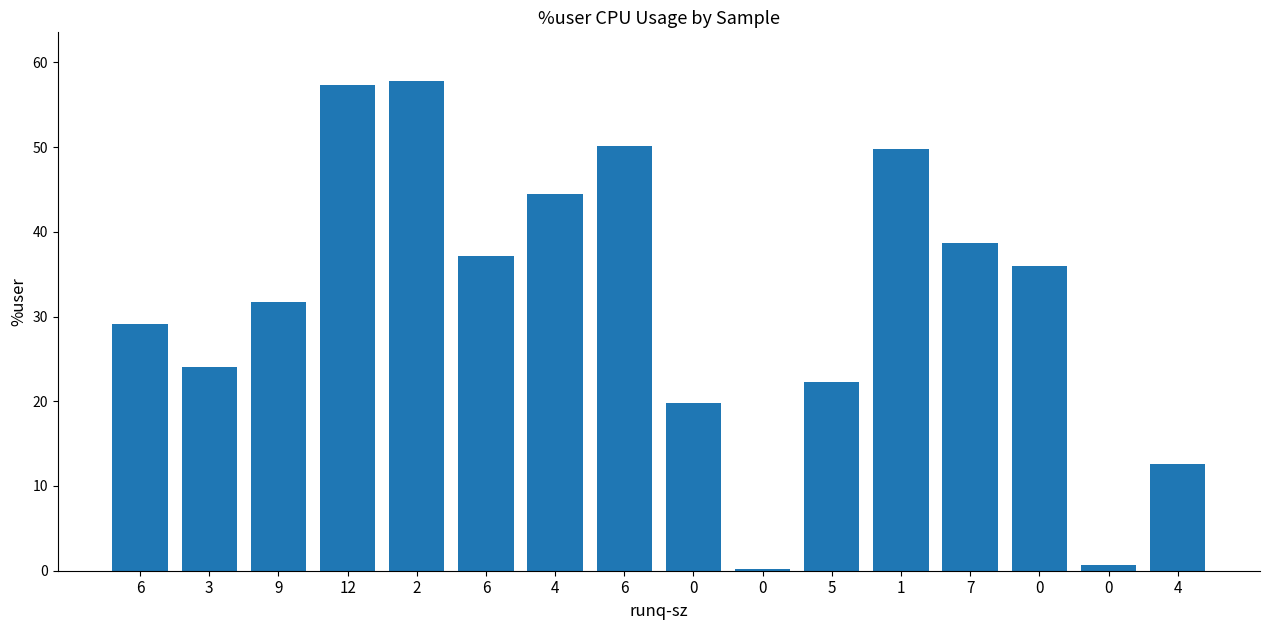

How many data points are less than 35?

8